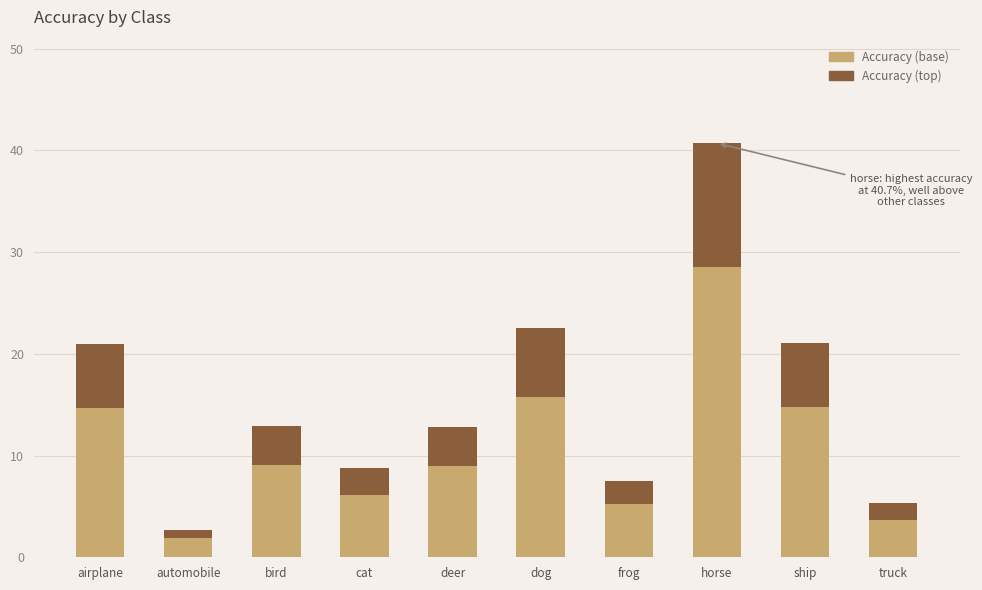

How many distinct data groups are displayed?

2